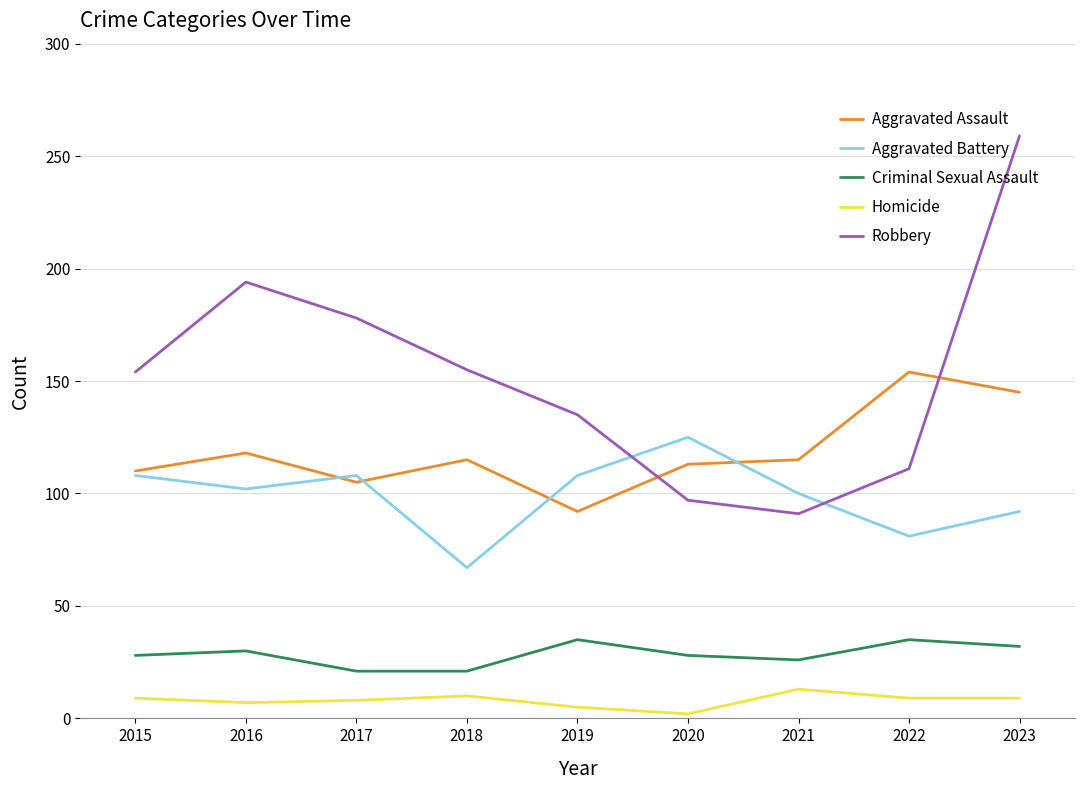

Which series has the largest range (max minus min)?

Robbery